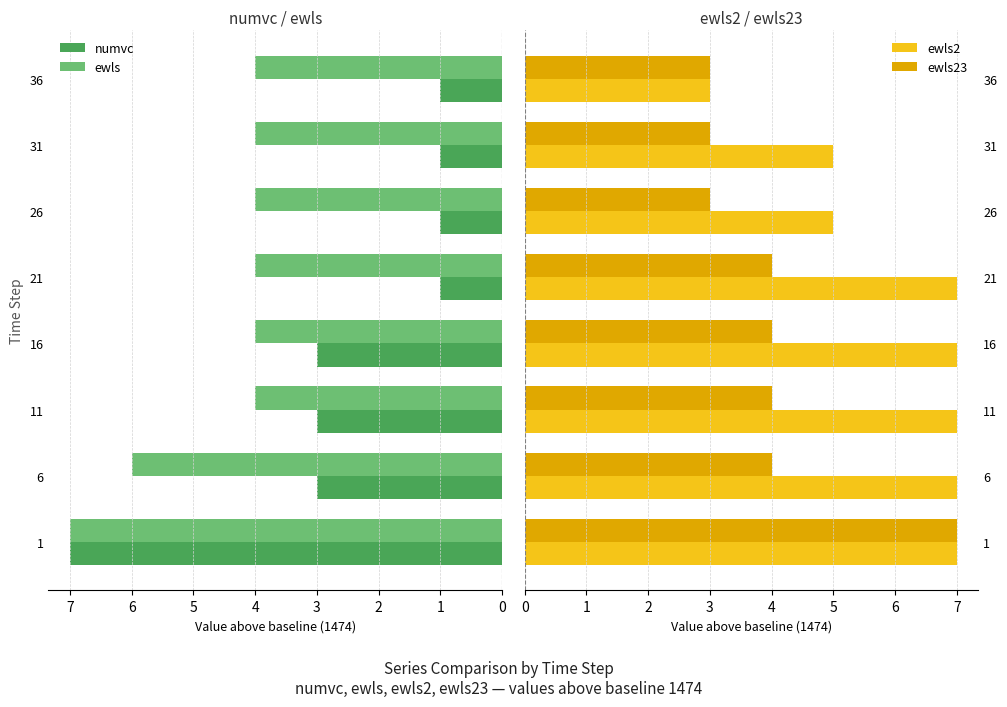

Reading right to left, what are all the values shown in this chart?

numvc: 1	1	1	1	3	3	3	7
ewls: 4	4	4	4	4	4	6	7
ewls2: 3	5	5	7	7	7	7	7
ewls23: 3	3	3	4	4	4	4	7